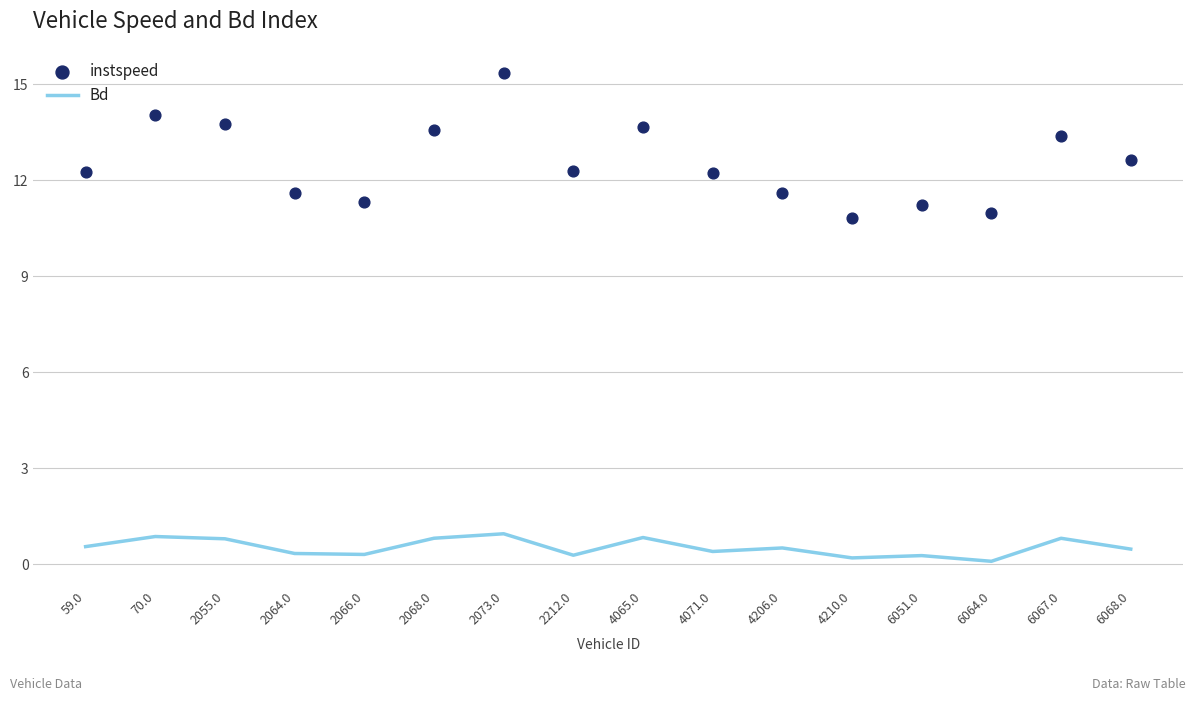

Which series has the widest spread of Y values?

instspeed